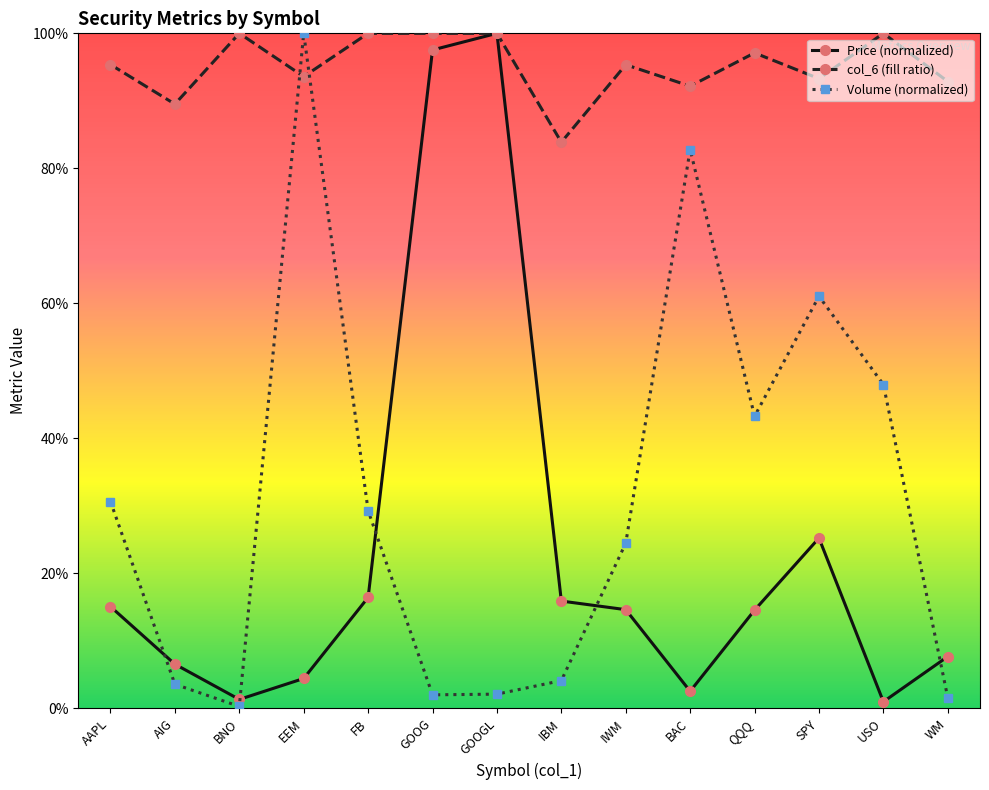

Reading left to right, extract all data points from this chart.

Price (normalized): 0.2	0.1	0.0	0.0	0.2	1.0	1.0	0.2	0.1	0.0	0.1	0.3	0.0	0.1
col_6 (fill ratio): 1.0	0.9	1.0	0.9	1.0	1.0	1.0	0.8	1.0	0.9	1.0	0.9	1.0	0.9
Volume (normalized): 0.3	0.0	0.0	1.0	0.3	0.0	0.0	0.0	0.2	0.8	0.4	0.6	0.5	0.0